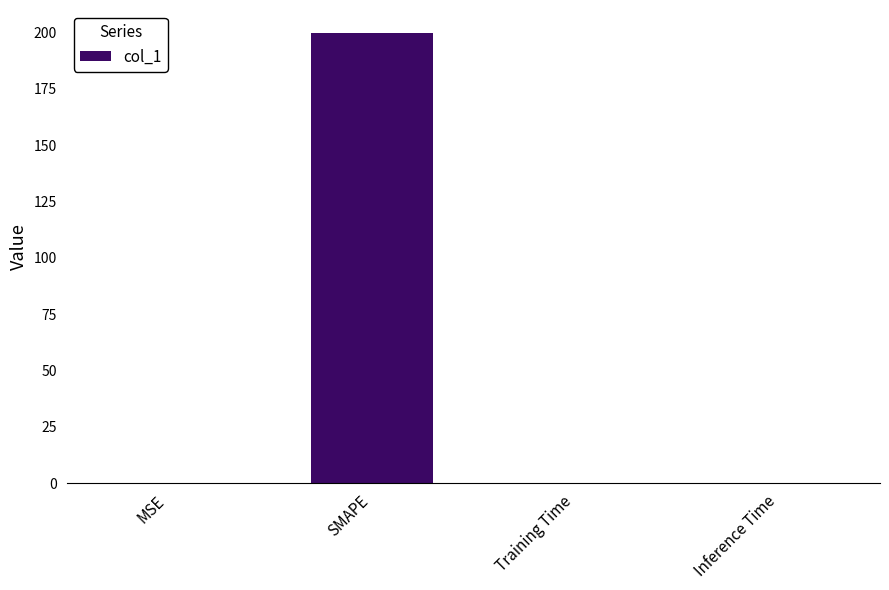

Are the bars grouped side by side (vs. stacked)?

No